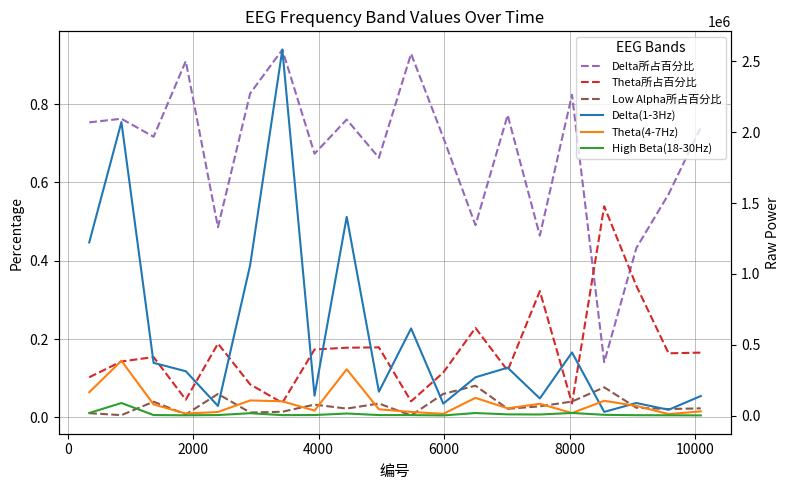

Which series has the largest range (max minus min)?

Delta(1-3Hz)